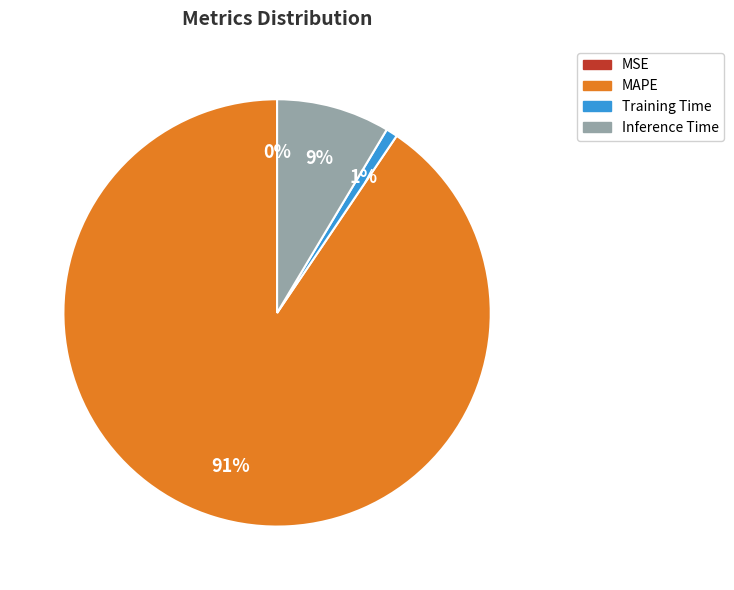

Which category has the biggest portion of the pie?

MAPE